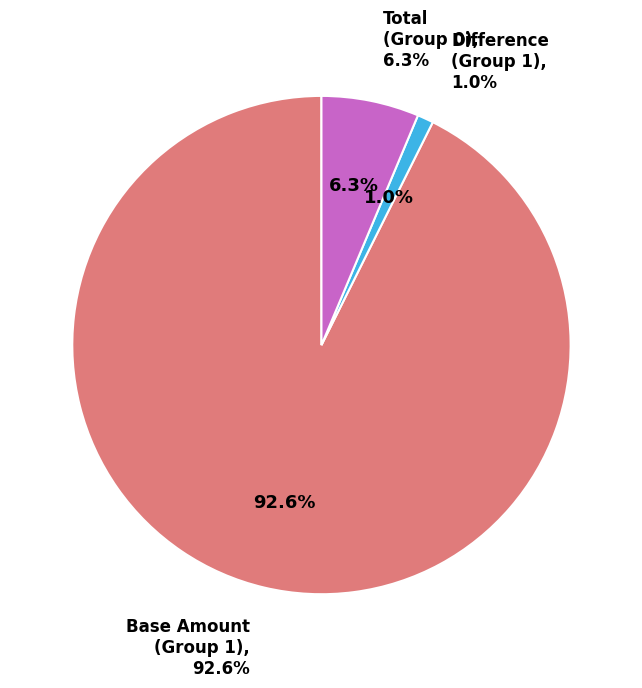

Do Row 8 and Row 7 together represent more than half of the pie?

No